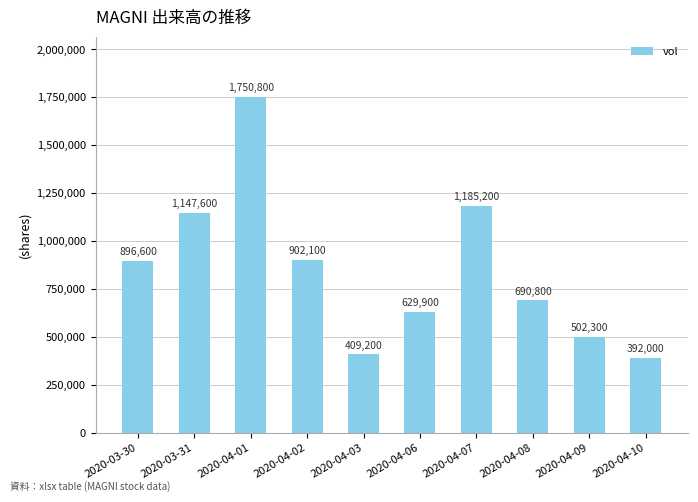

What is the minimum value shown in the chart?

392000